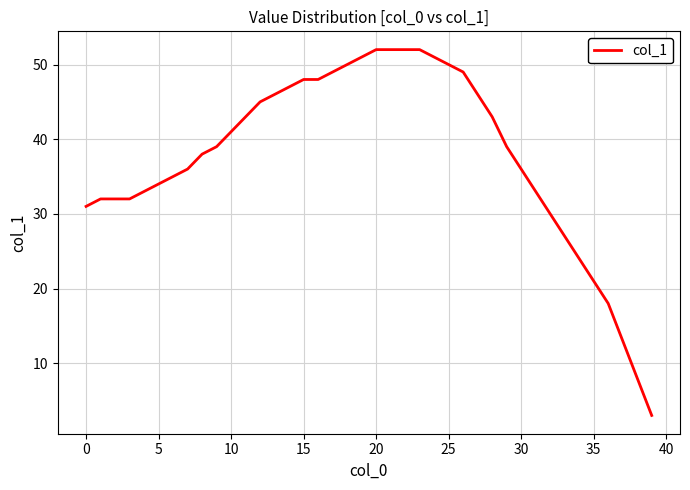

What is the minimum value shown in the chart?

3